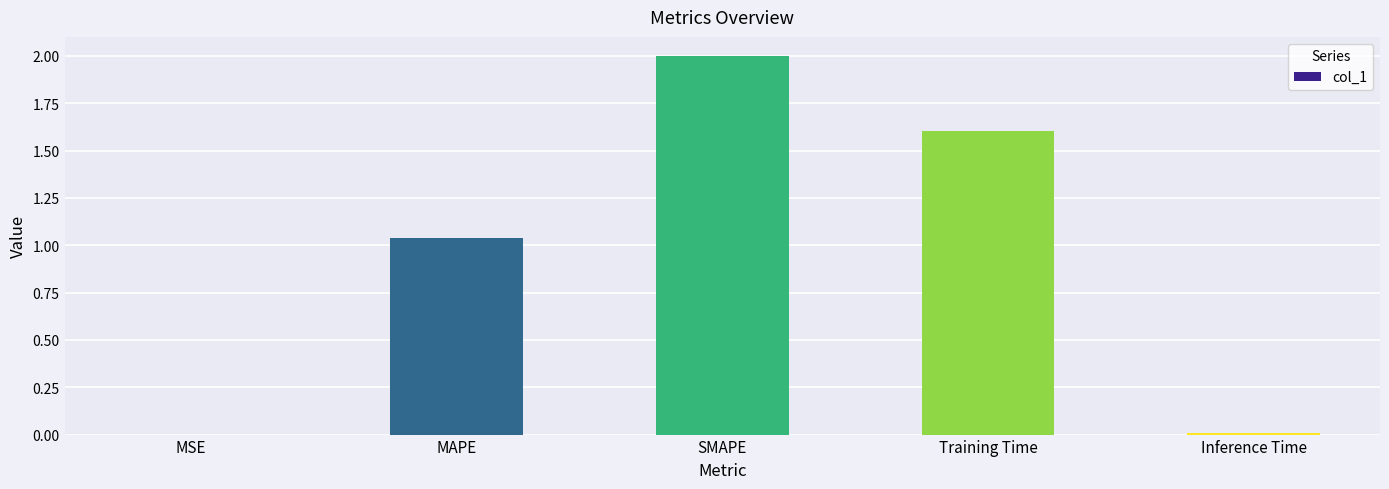

Which has a higher value, MSE or MAPE?

MAPE